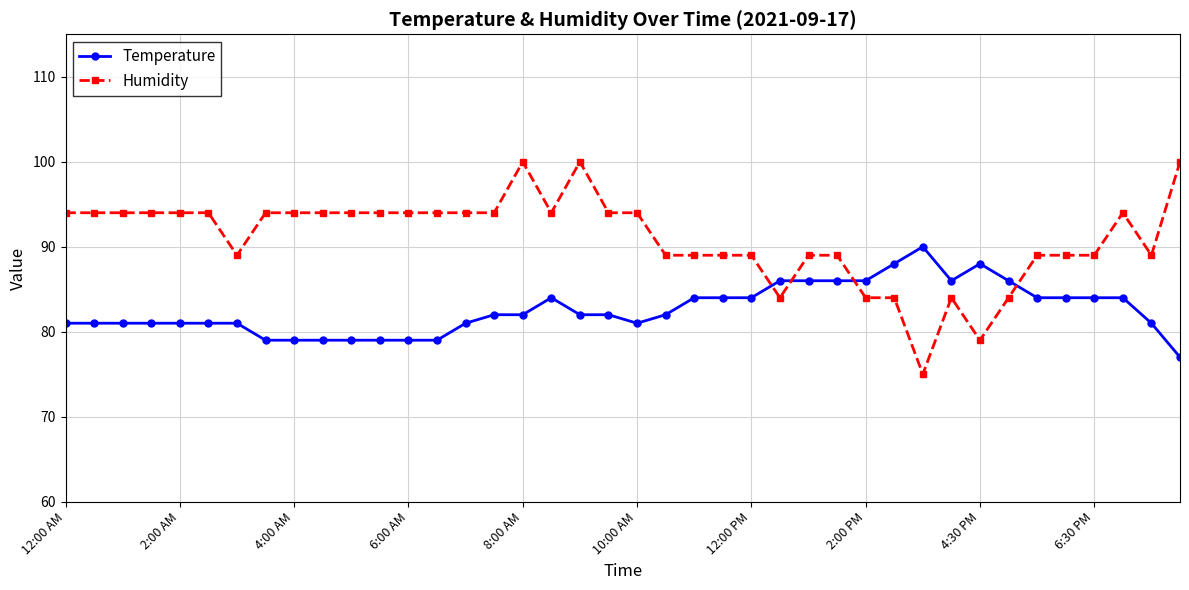

Which series has the largest total across all categories?

Humidity